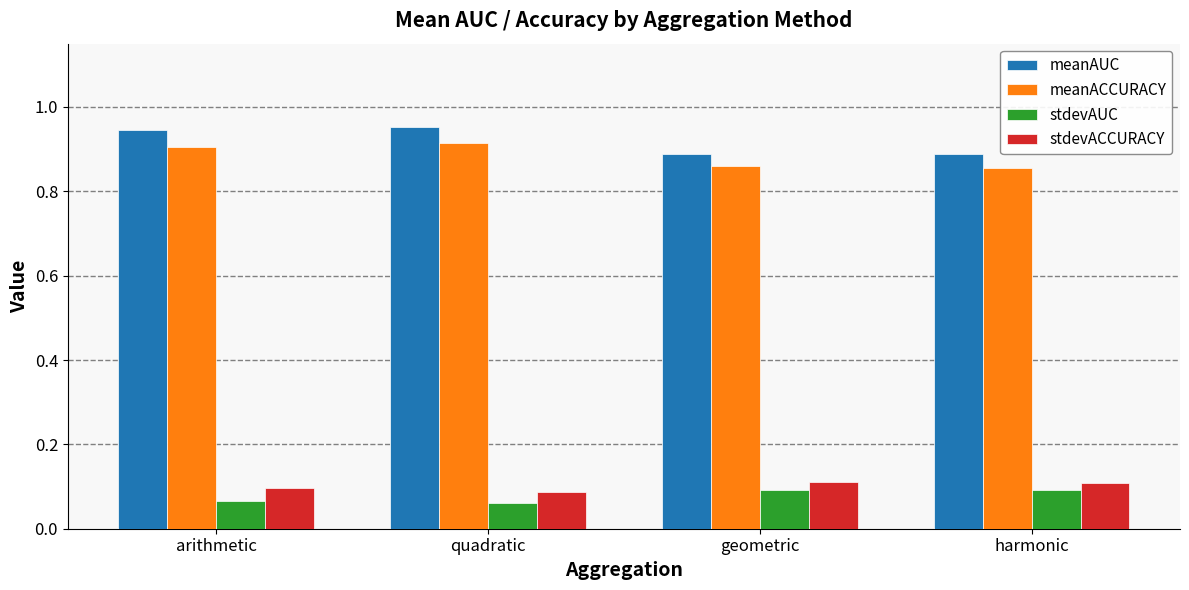

At how many categories does at least one series exceed 0?

4